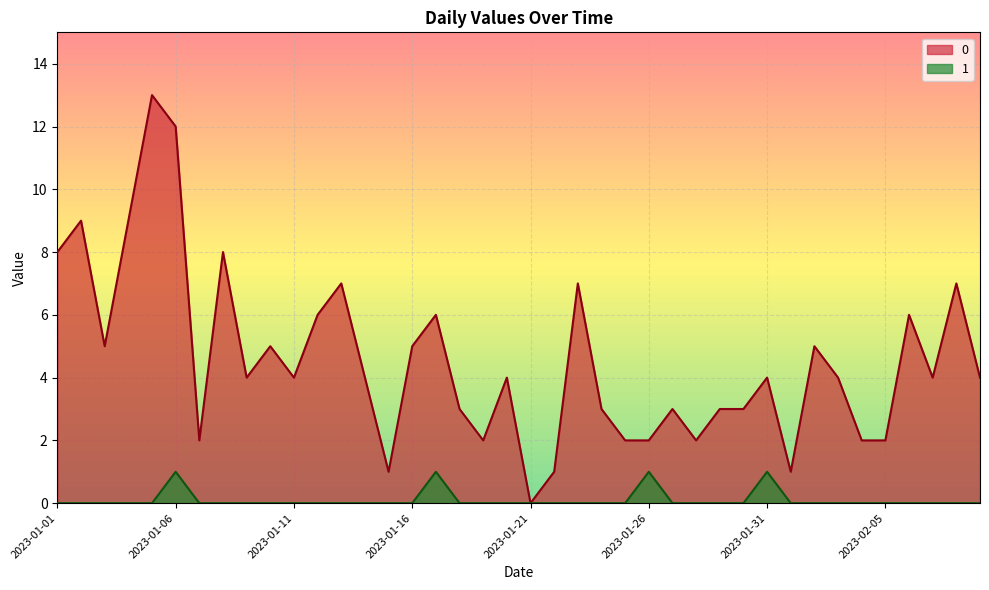

True or false: 1 and 0 intersect in this chart.

False